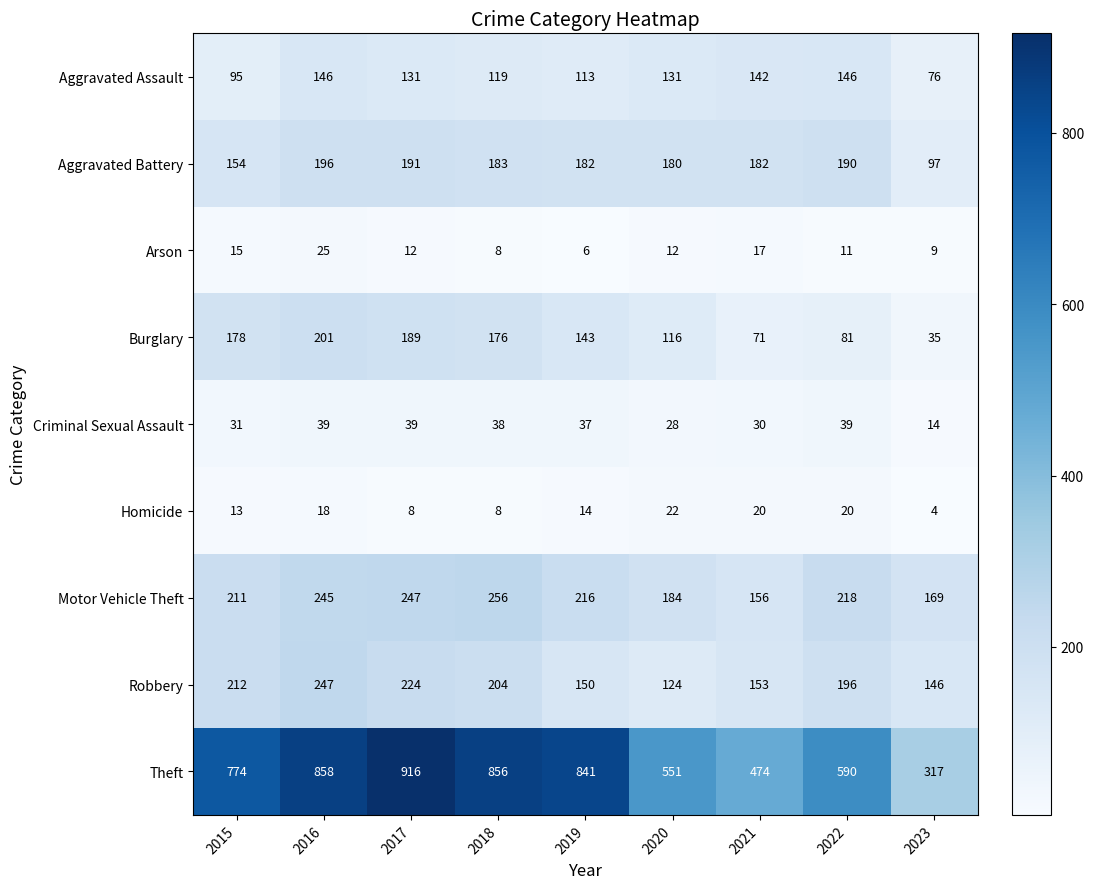

What is the average value of the Motor Vehicle Theft series?

211